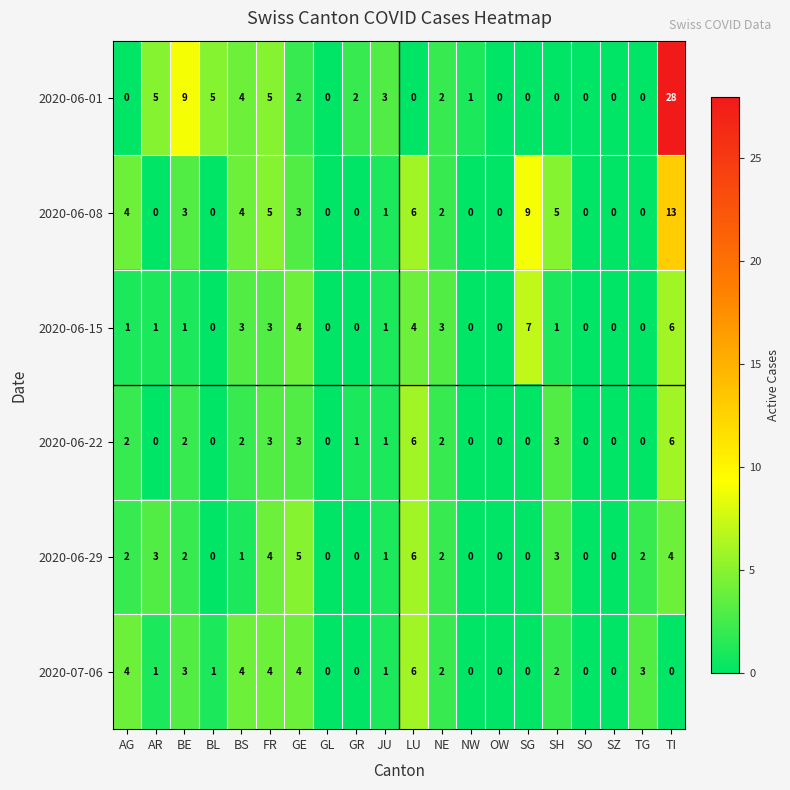

What is the total value across all series at SH?

14